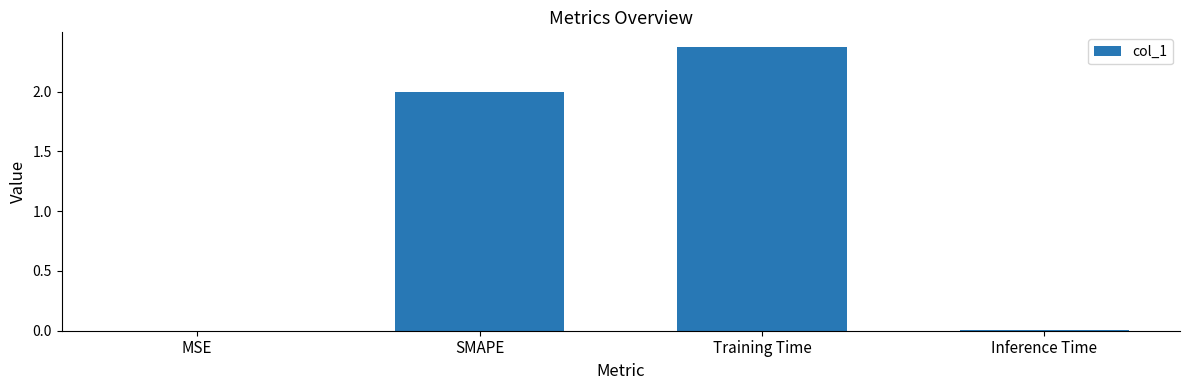

How many categories are shown in the chart?

4